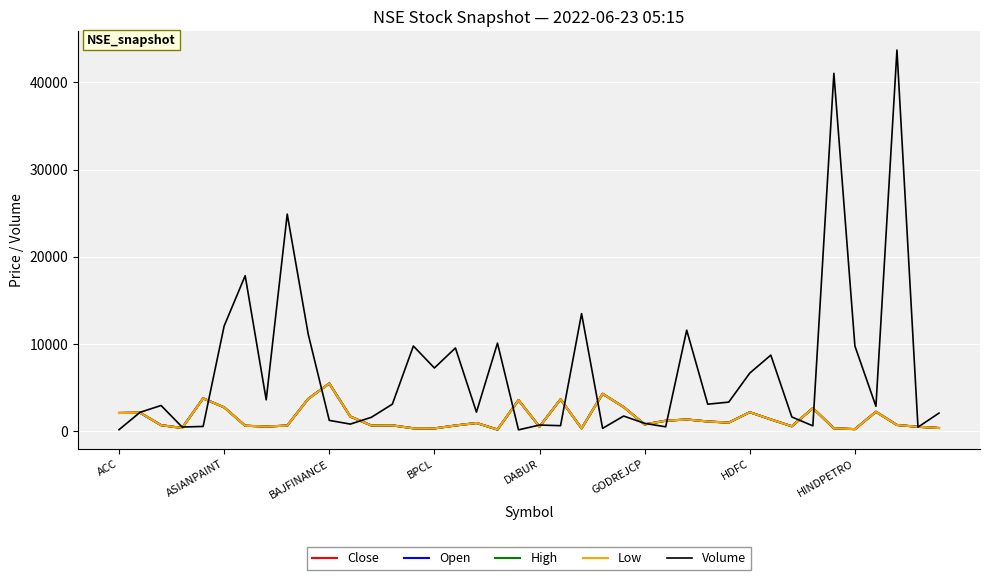

Which series has the largest range (max minus min)?

Volume